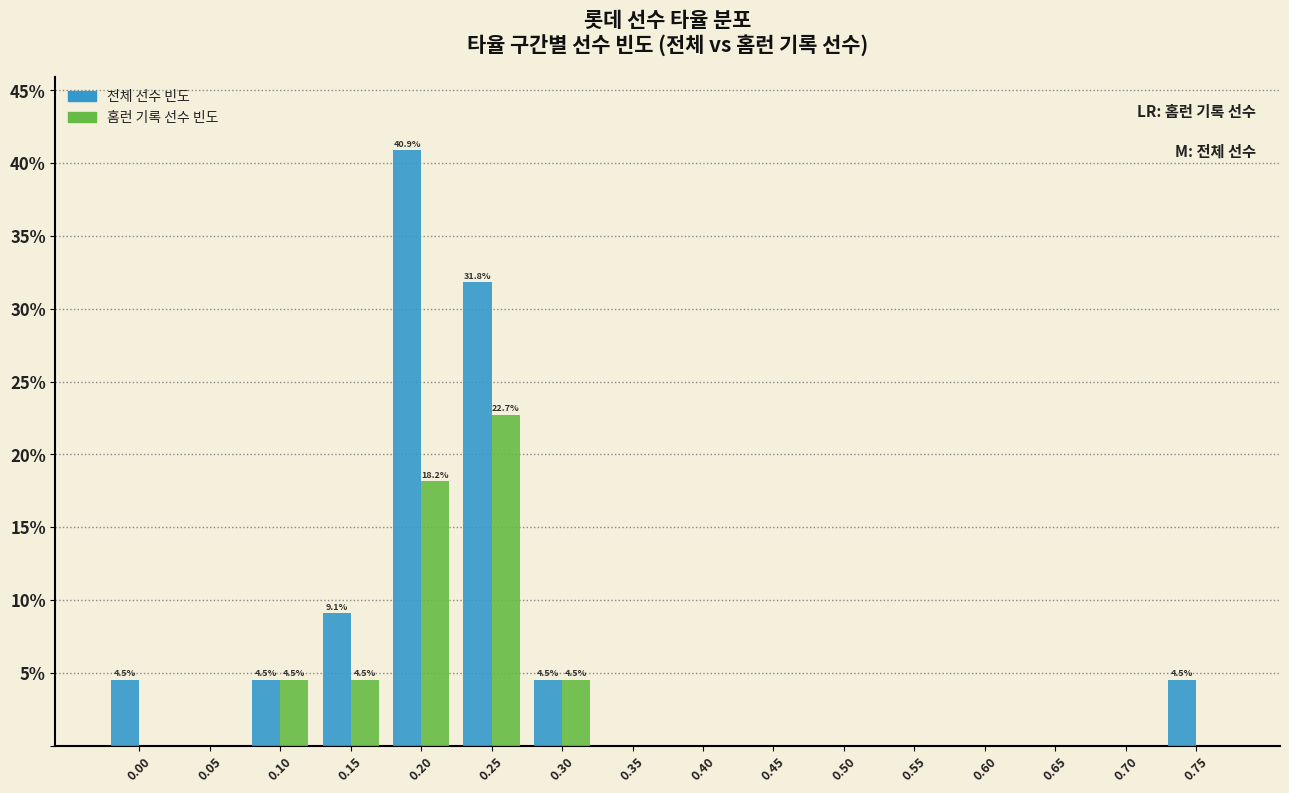

At which category is the sum across all series the highest?

0.20